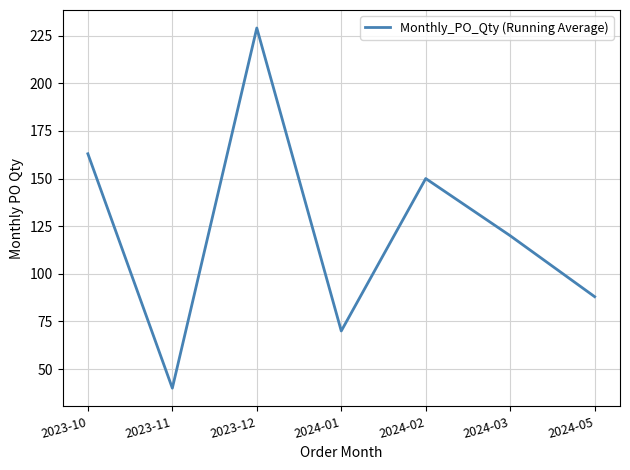

How many distinct data groups are displayed?

1